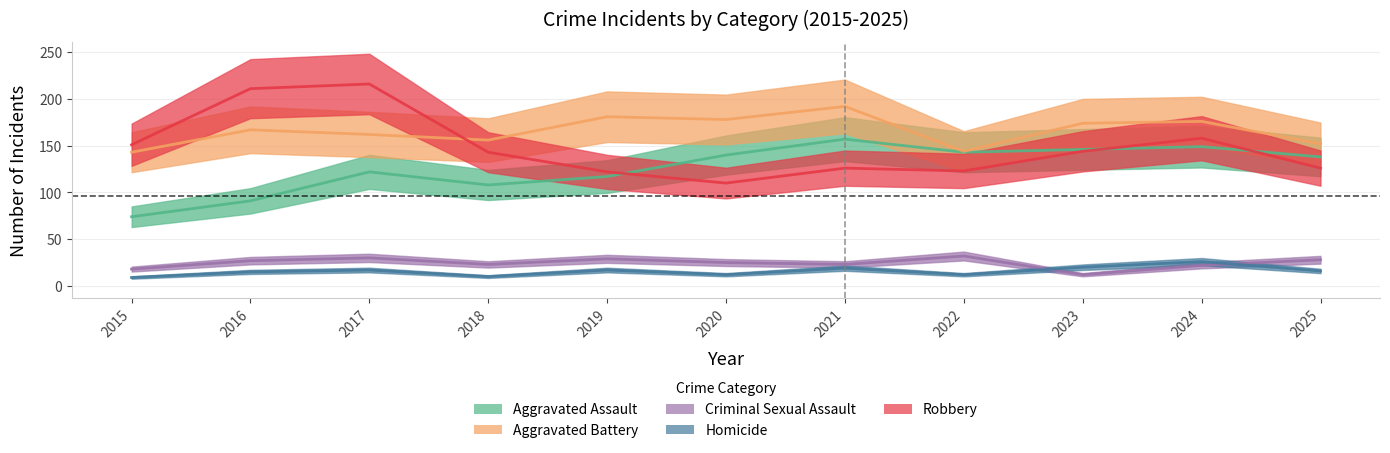

What is the value of the Robbery point at the 11th from the left?

126